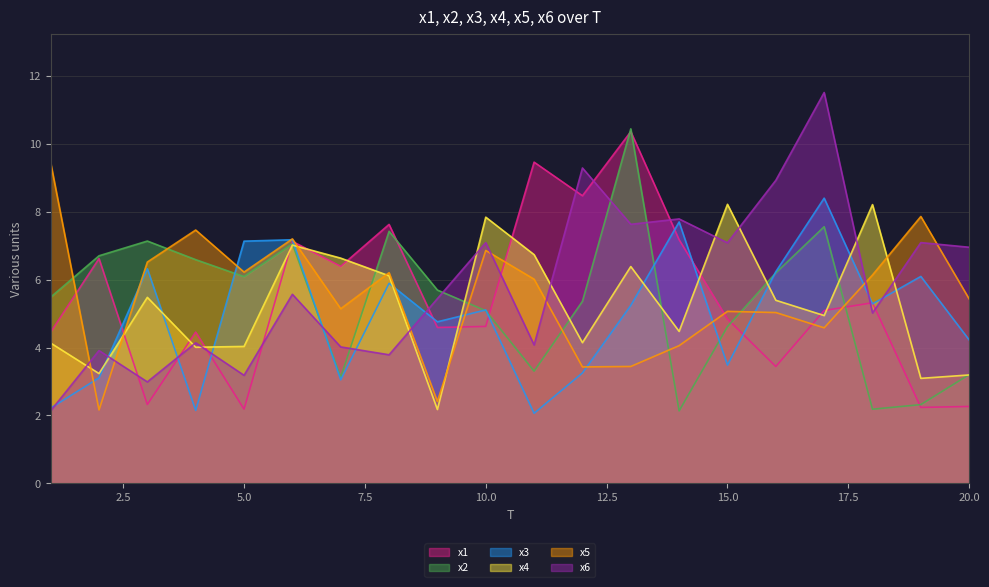

Count the number of categories in the chart.

20